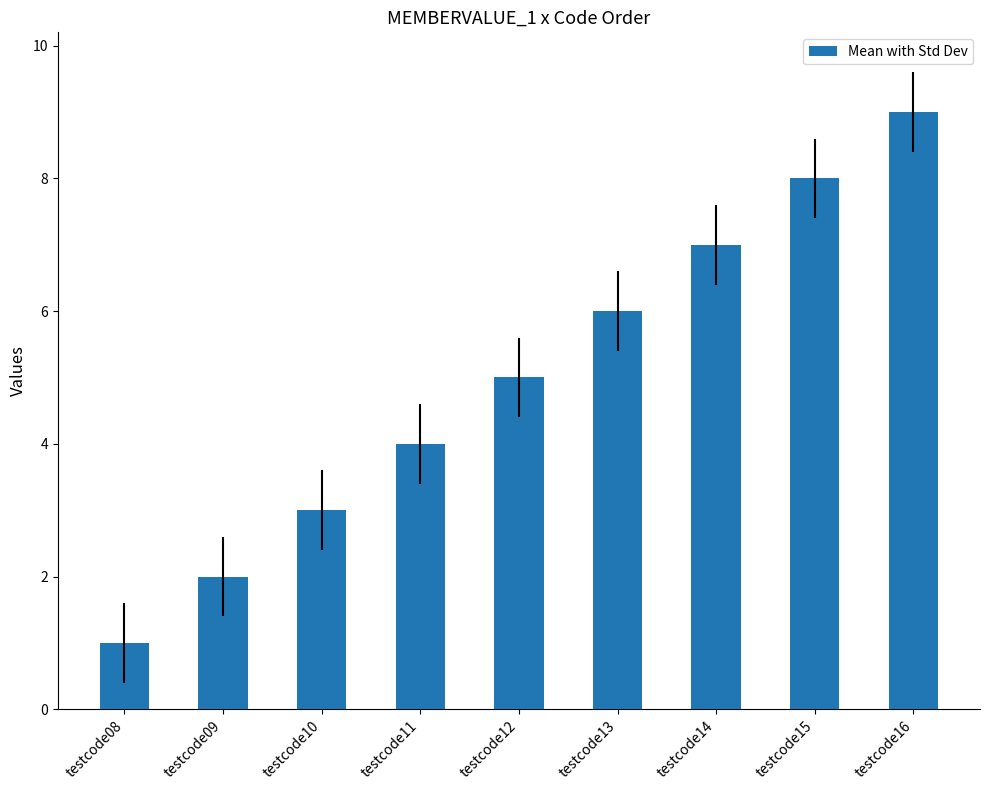

Rank the categories by value from lowest to highest.

testcode08, testcode09, testcode10, testcode11, testcode12, testcode13, testcode14, testcode15, testcode16